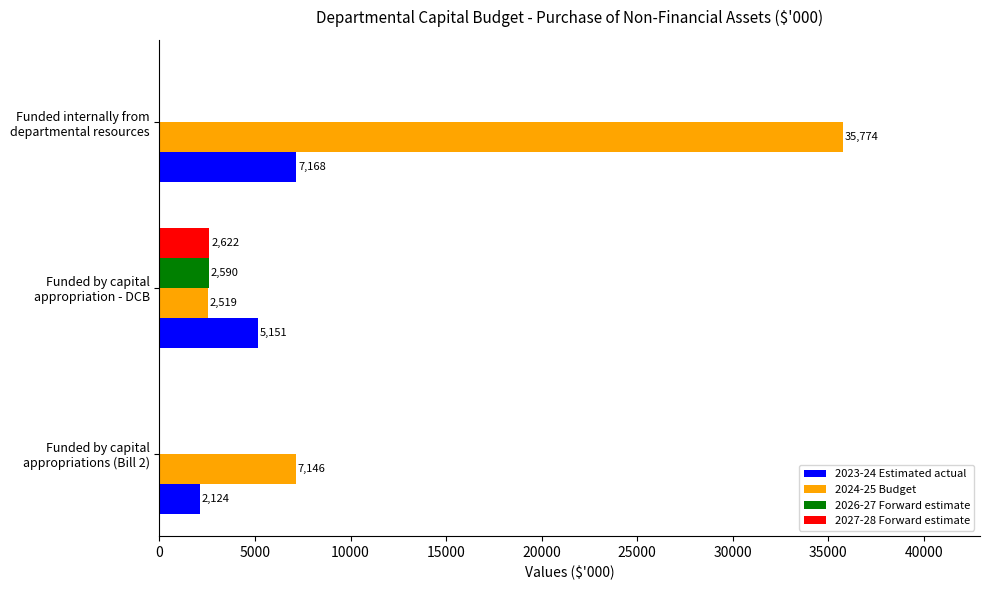

What is the sum of all 2027-28 Forward estimate values?

2622